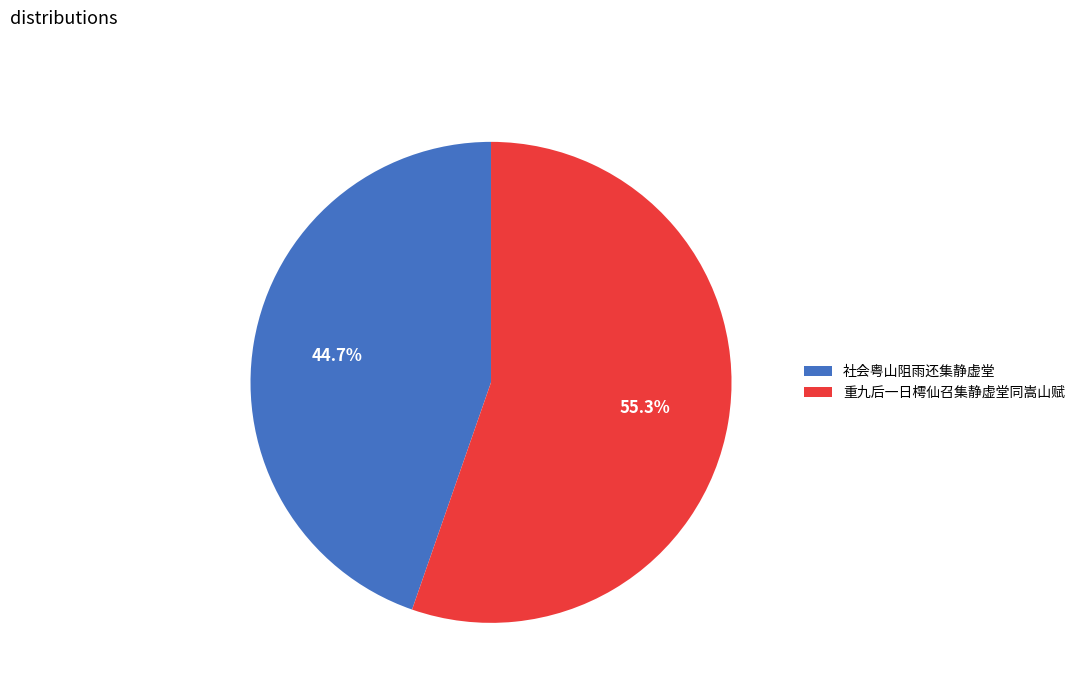

Is there any slice that represents more than half of the pie?

Yes